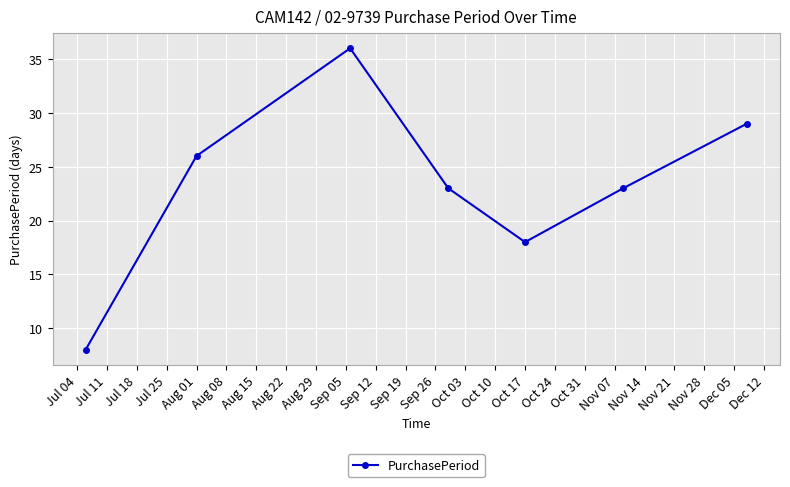

What is the average value?

23